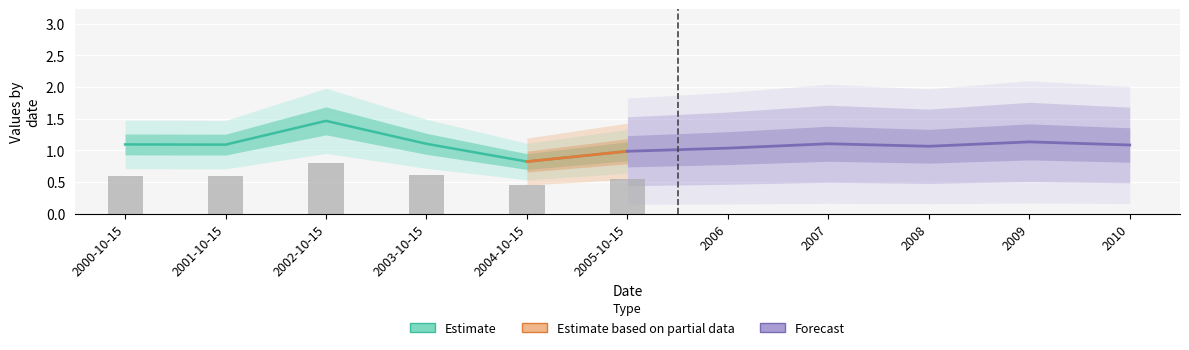

The chart shows a value of 0.8 at 2004-10-15. True or false?

True